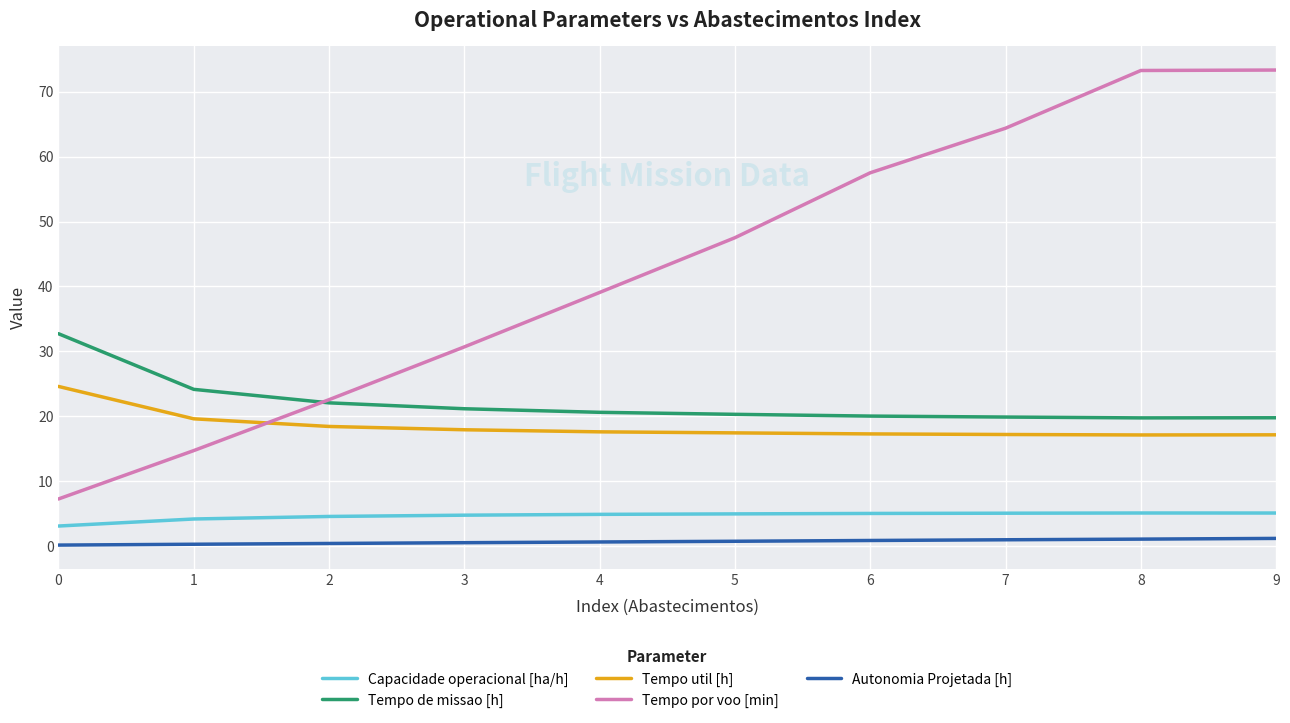

True or false: Tempo de missao [h] and Tempo util [h] cross at least once.

False